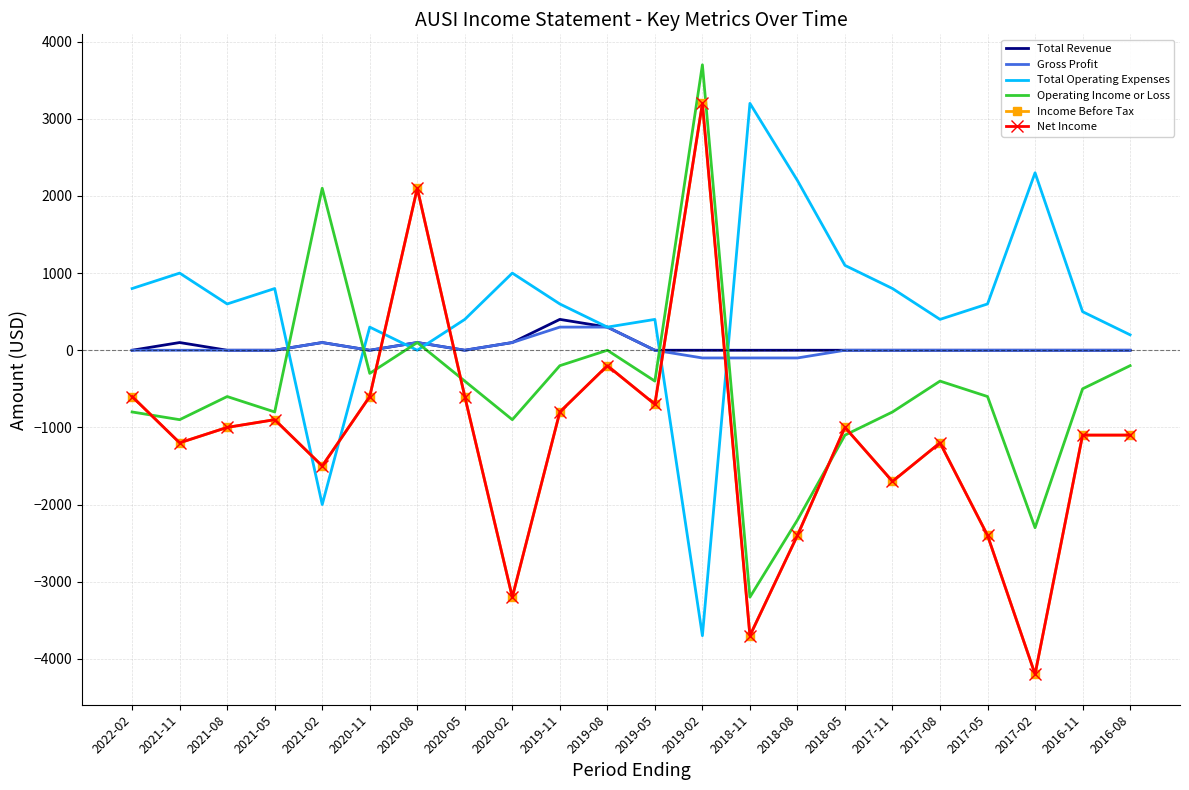

True or false: Total Operating Expenses and Net Income cross at least once.

True